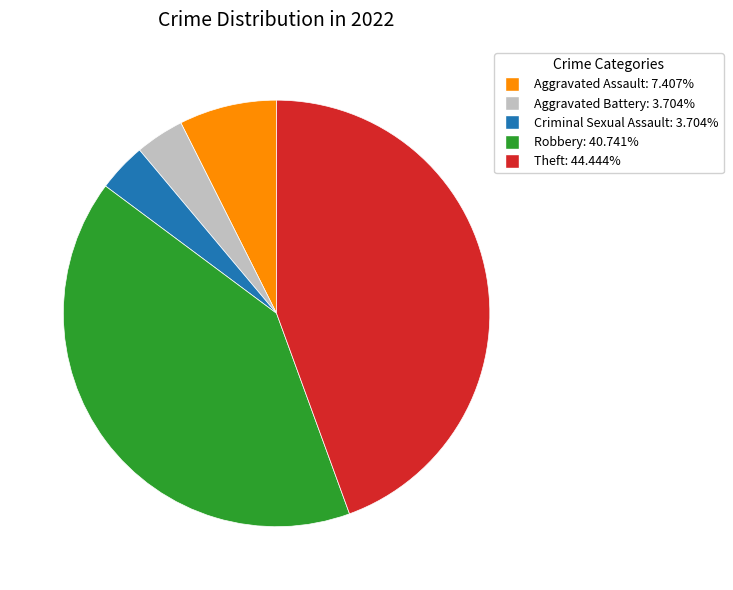

How many slices are in this pie chart?

5